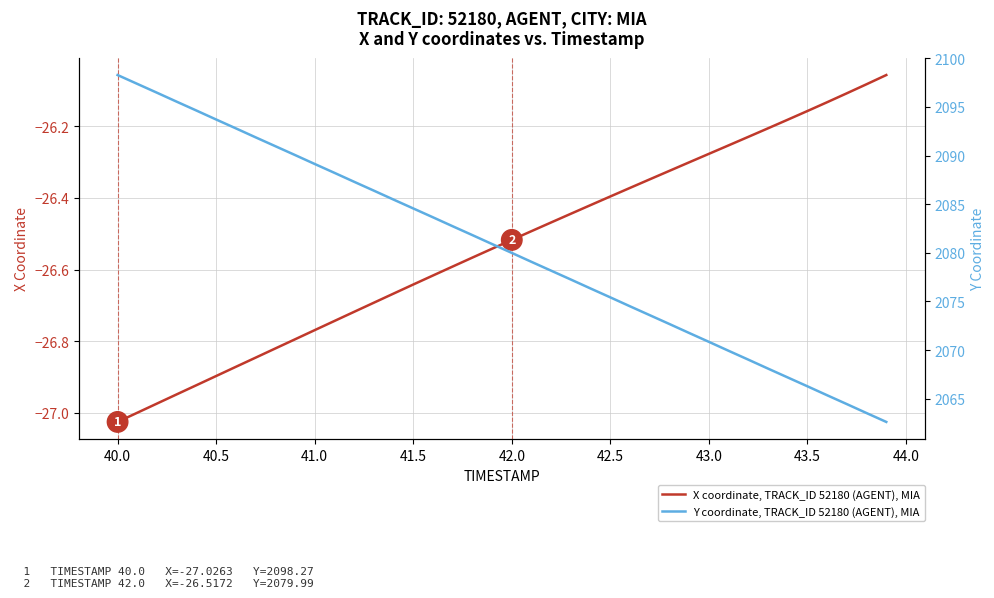

True or false: Y coordinate, TRACK_ID 52180 (AGENT), MIA and X coordinate, TRACK_ID 52180 (AGENT), MIA intersect in this chart.

False